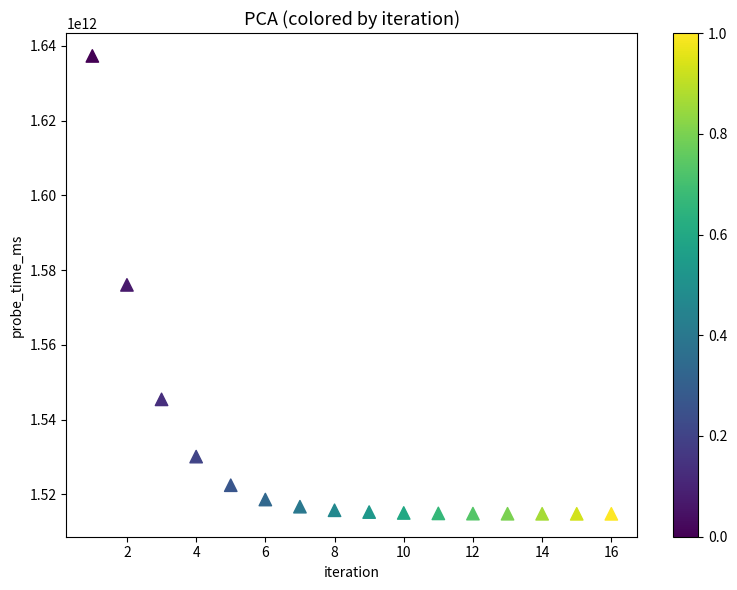

What is the range of Y values (max minus min)?

122557038262